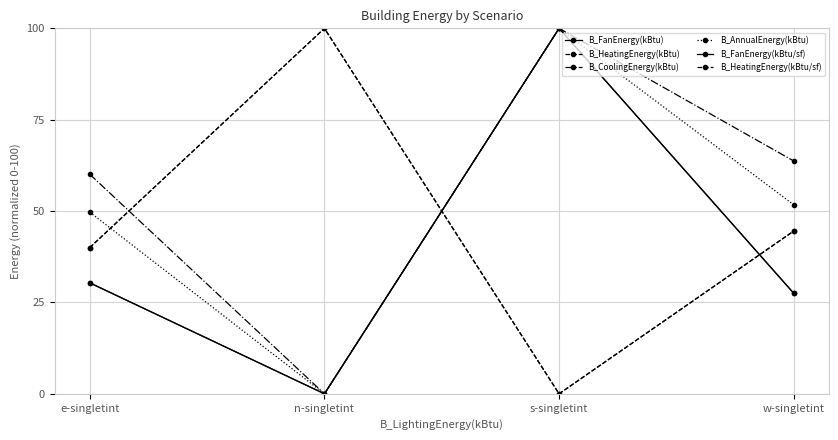

The B_HeatingEnergy(kBtu) series shows 9.2 at e-singletint. True or false?

False